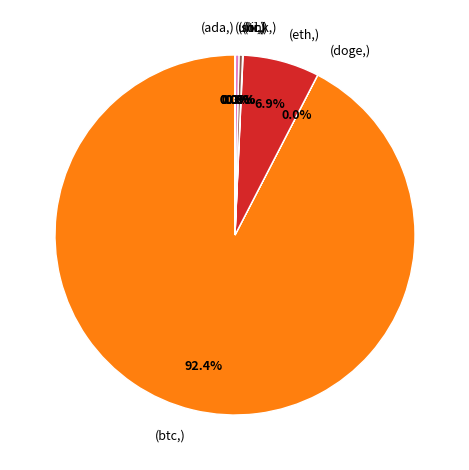

Is there a majority slice in this chart?

Yes